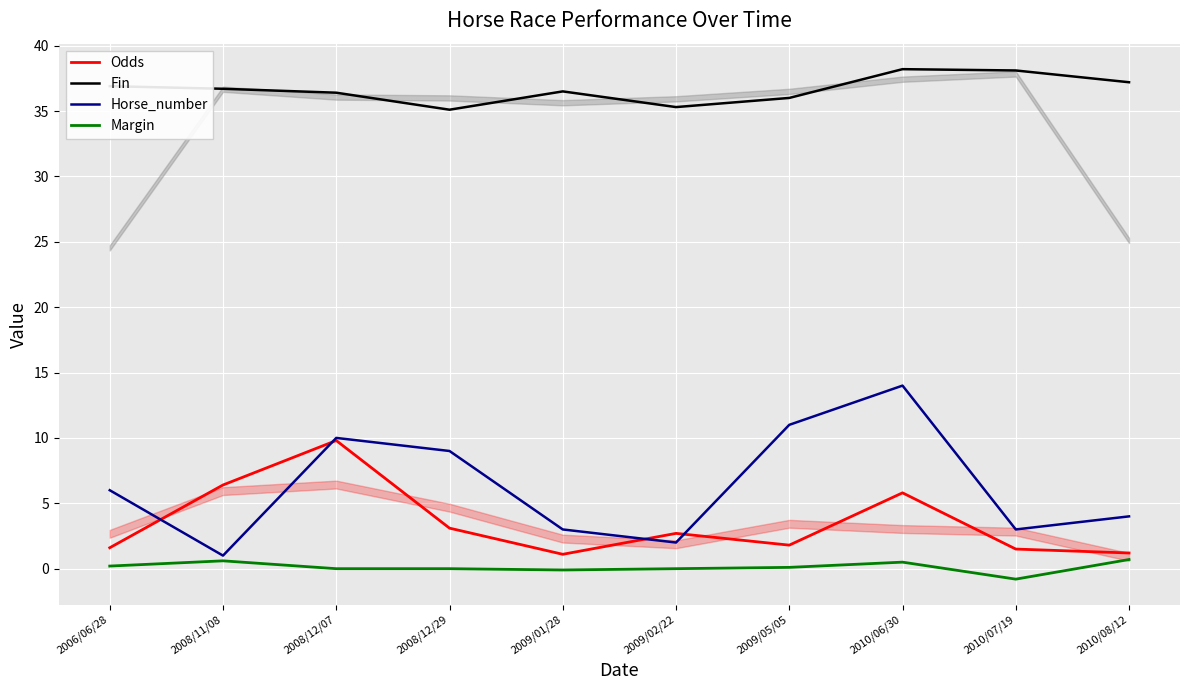

How many values in the Margin series are below 0?

2